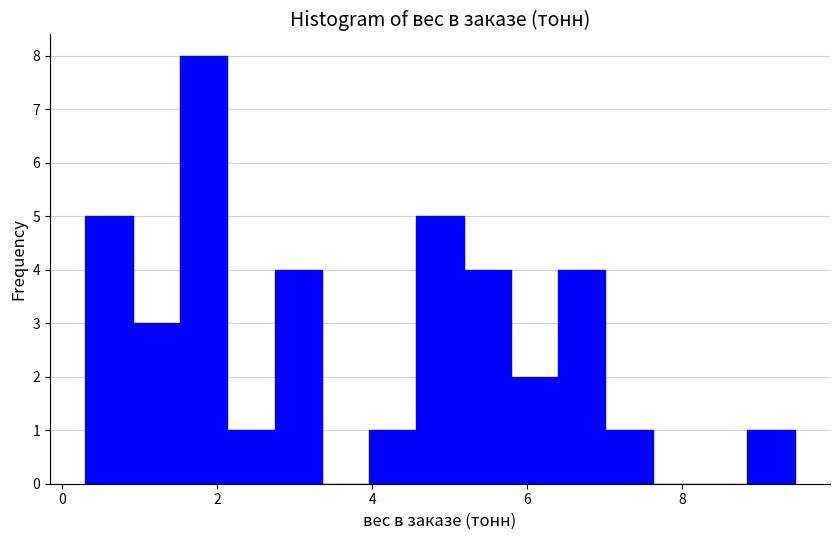

Read against the x-axis, roughly where is the centre of the tallest bar?

1.8